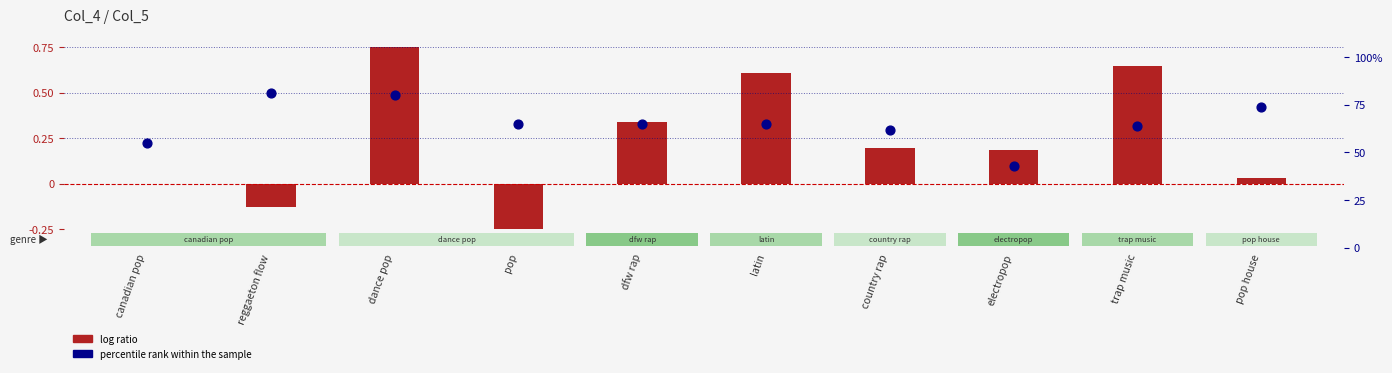

What are all the series names shown in the legend?

log ratio, percentile rank within the sample